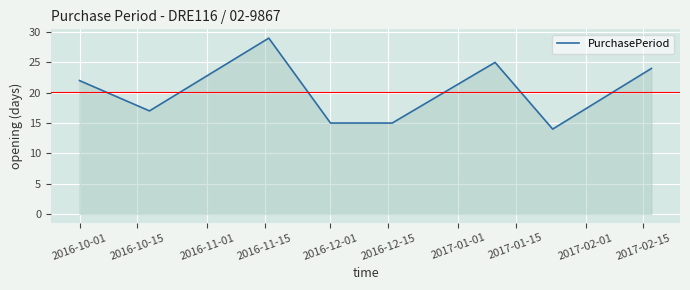

True or false: there are more than 1 points higher than both neighbors.

True